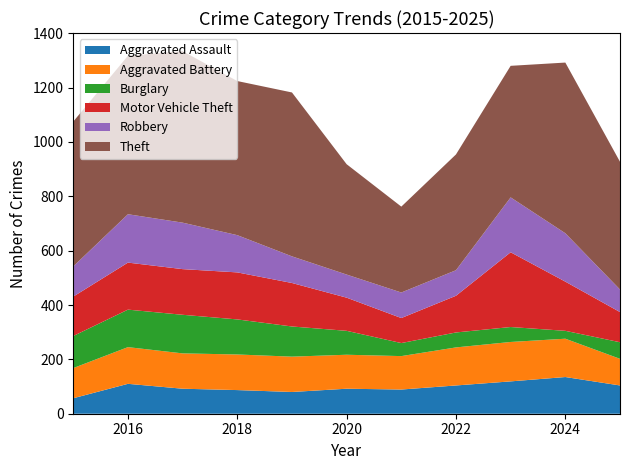

Reading left to right, transcribe all the data shown in this chart.

Aggravated Assault: 2015=57	2016=110	2017=92	2018=87	2019=80	2020=92	2021=89	2022=104	2023=119	2024=135	2025=104
Aggravated Battery: 2015=111	2016=135	2017=130	2018=131	2019=130	2020=125	2021=123	2022=140	2023=145	2024=141	2025=98
Burglary: 2015=118	2016=138	2017=142	2018=129	2019=111	2020=88	2021=48	2022=55	2023=55	2024=29	2025=61
Motor Vehicle Theft: 2015=145	2016=173	2017=168	2018=173	2019=160	2020=122	2021=92	2022=135	2023=275	2024=181	2025=111
Robbery: 2015=111	2016=178	2017=171	2018=137	2019=98	2020=85	2021=94	2022=94	2023=202	2024=178	2025=83
Theft: 2015=533	2016=583	2017=631	2018=567	2019=603	2020=406	2021=316	2022=426	2023=484	2024=628	2025=470